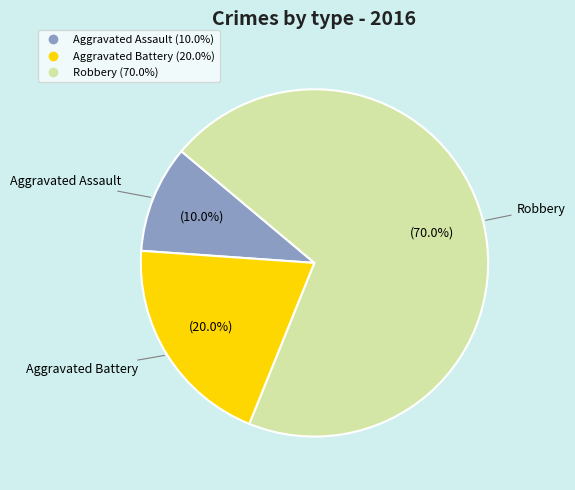

To the nearest percent, what portion does Robbery represent?

70%